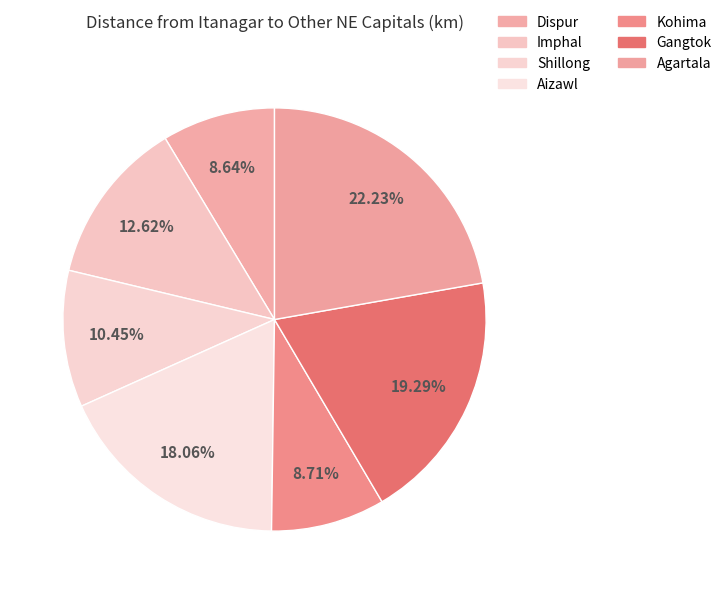

Is Gangtok the majority of the pie?

No